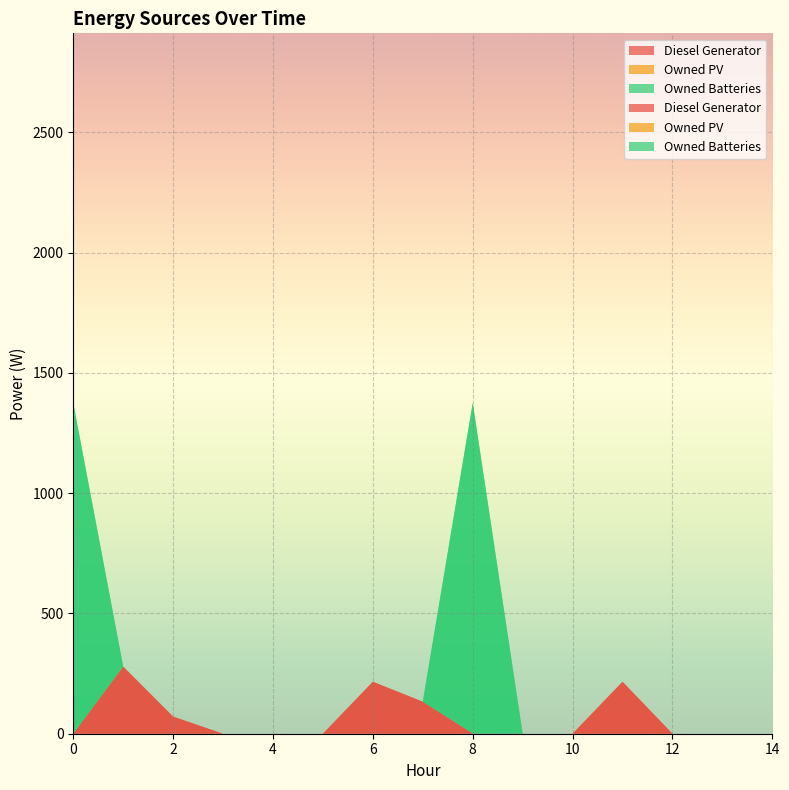

Reading left to right, extract all data points from this chart.

Diesel Generator: 0.0	279.0	71.0	0.0	0.0	0.0	216.0	133.0	1.0	0.0	0.0	216.0	0.0	0.0	0.0
Owned PV: 0.0	0.0	0.0	0.0	0.0	0.0	0.0	0.0	0.0	0.0	0.0	0.0	0.0	0.0	0.0
Owned Batteries: 1374.0	0.0	0.0	0.0	0.0	0.0	0.0	0.0	1374.0	0.0	0.0	0.0	0.0	0.0	0.0